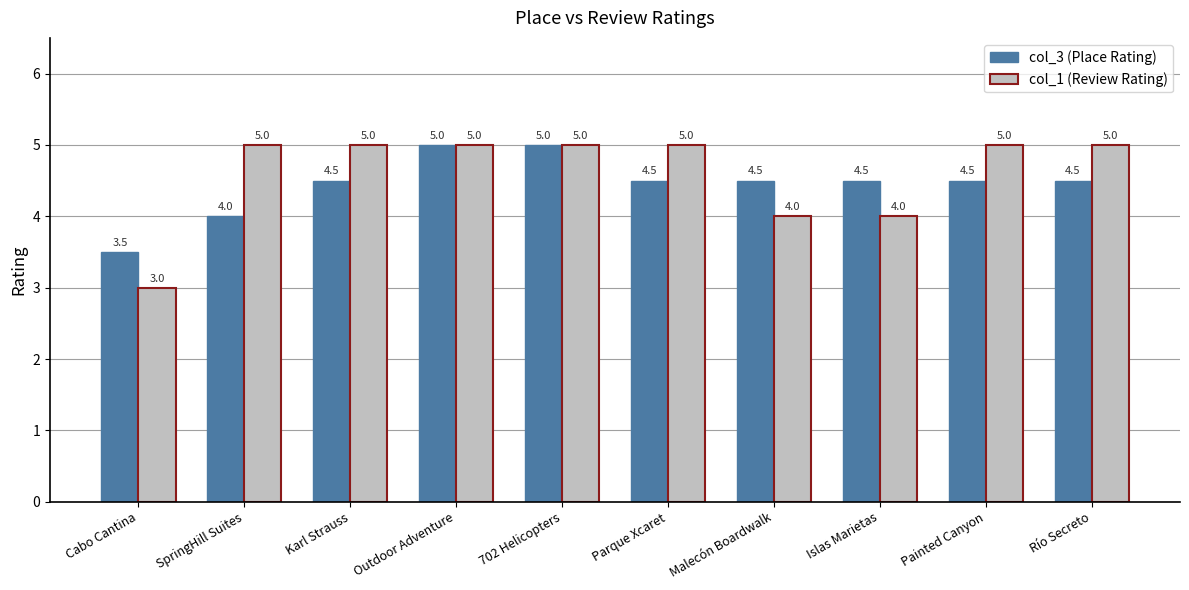

Is it true that col_3 (Place Rating) equals 2.0 at Malecón Boardwalk?

False